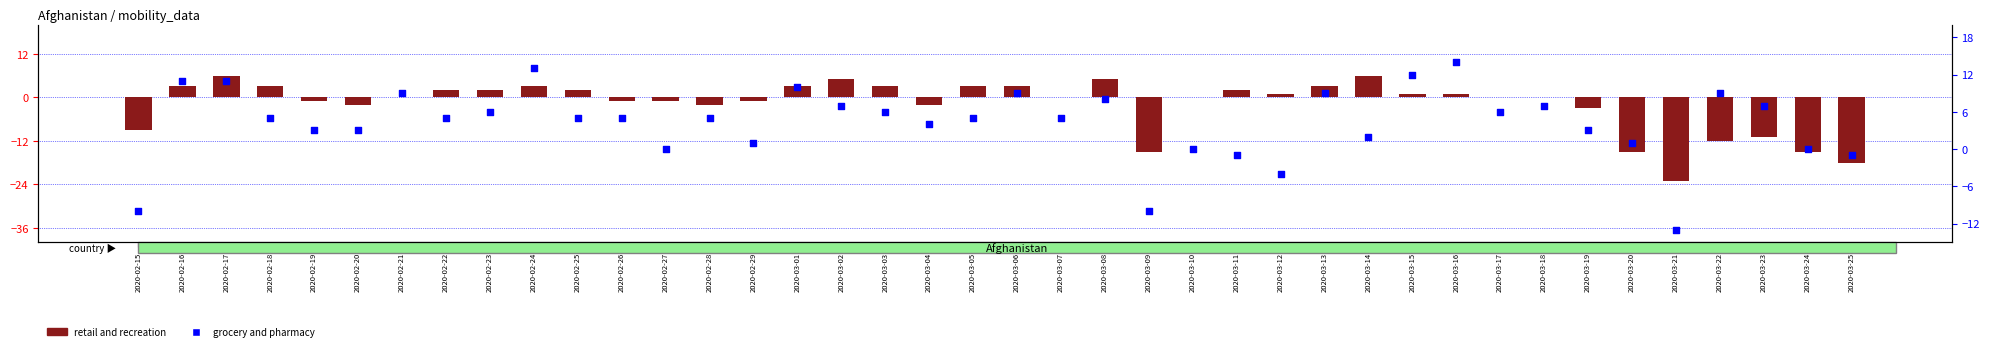

Is the value of grocery and pharmacy at 2020-03-13 greater than the value of retail and recreation at 2020-03-09?

Yes